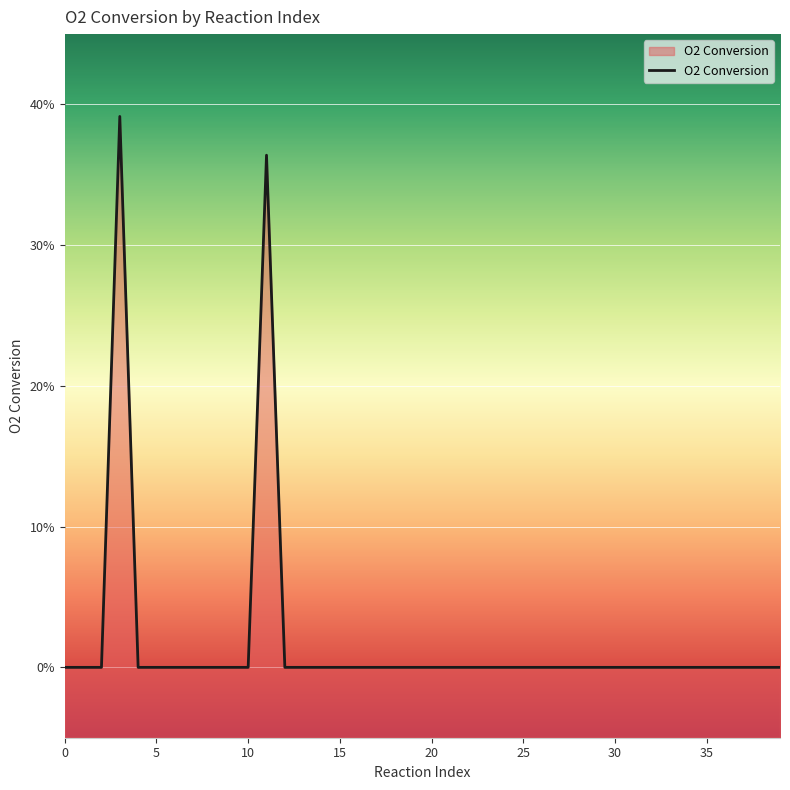

How many lines are shown in the chart?

1